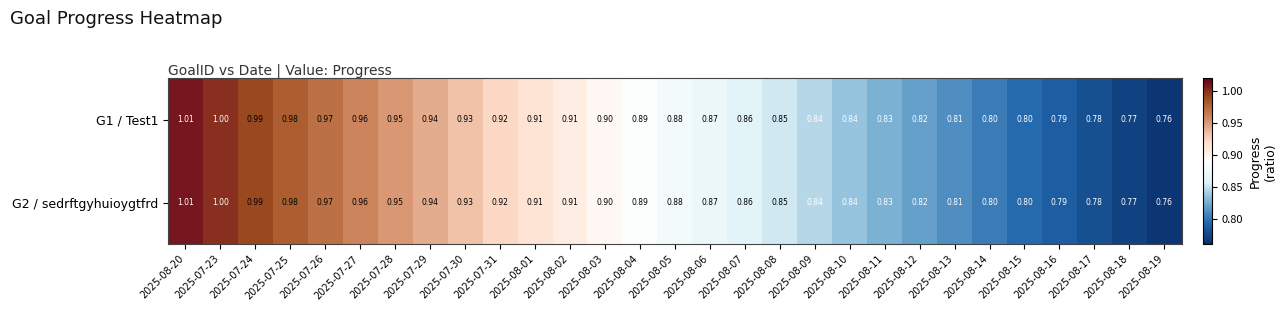

Is the value of G1 / Test1 at 2025-08-17 greater than the value of G2 / sedrftgyhuioygtfrd at 2025-08-04?

No